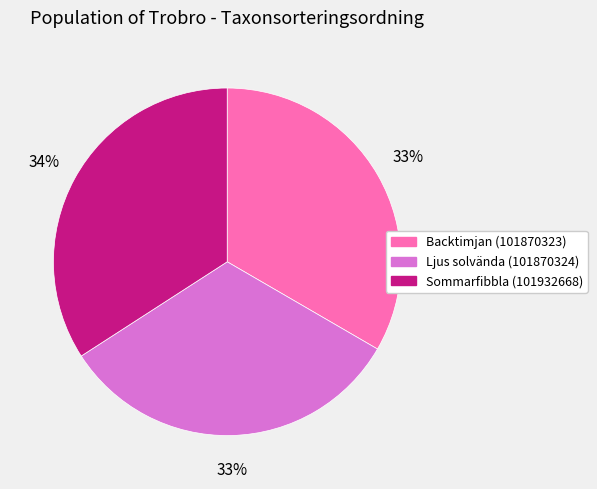

Which slice is the largest?

Sommarfibbla (101932668)